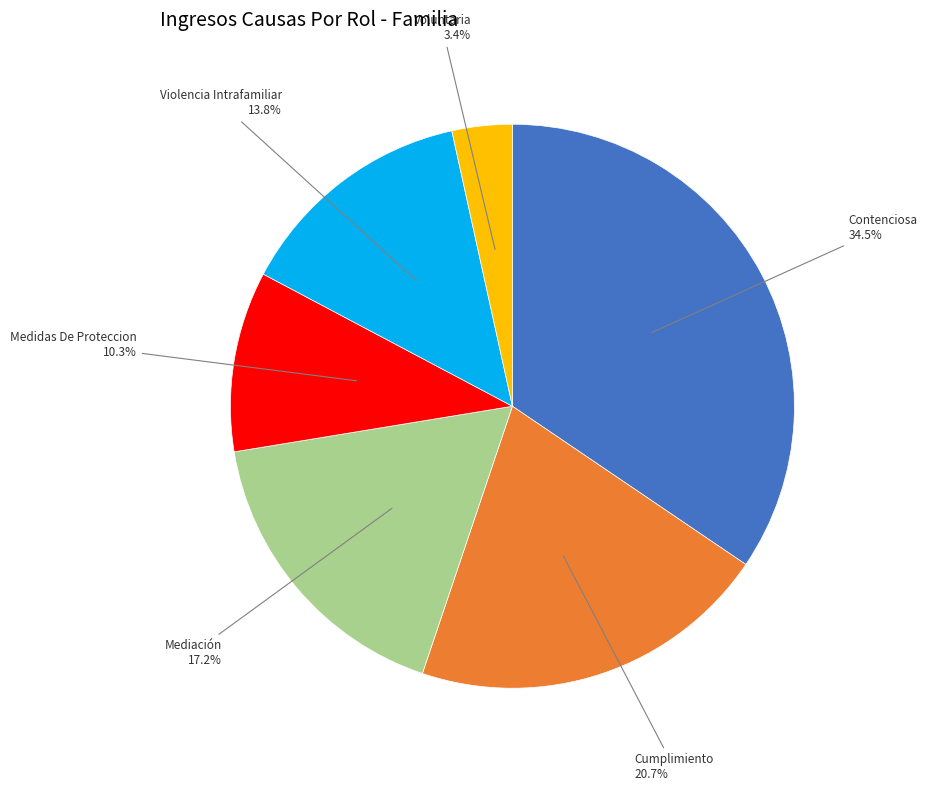

Is there a majority slice in this chart?

No